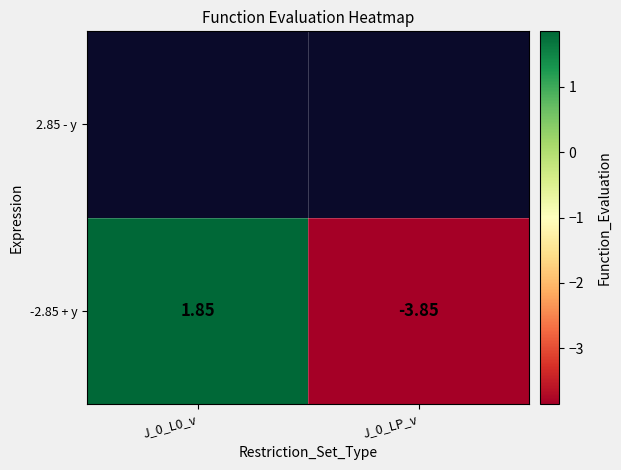

Between J_0_L0_v and J_0_LP_v, which series saw the biggest shift?

-2.85 + y